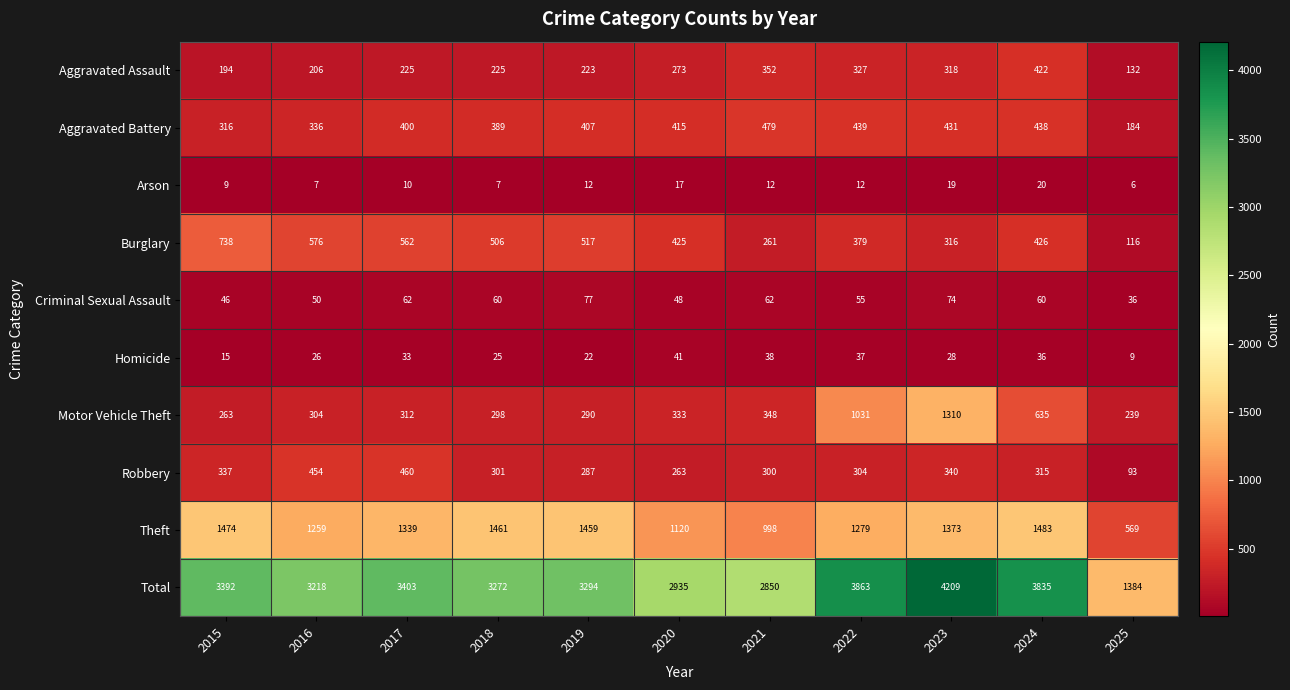

What is the approximate value of Criminal Sexual Assault at 2020?

48